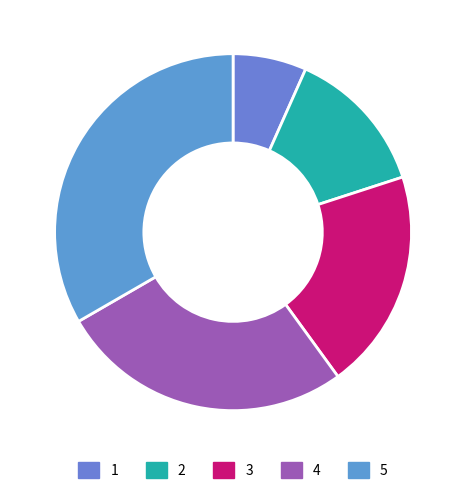

Which slice is the smallest?

1